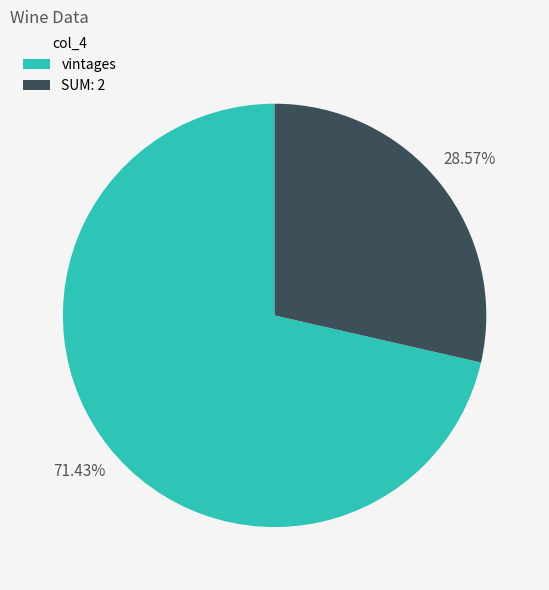

The vintages slice represents 64% of the pie. True or false?

False